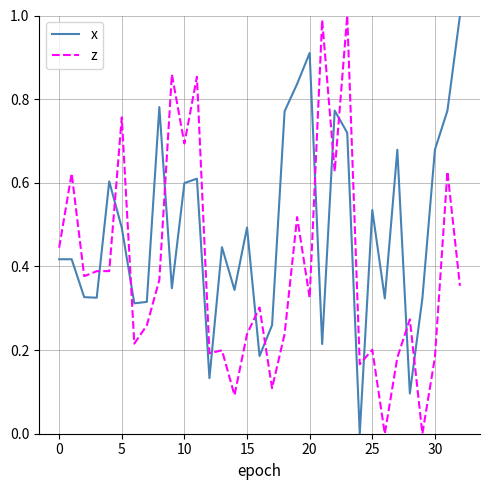

How many times do x and z cross each other?

13